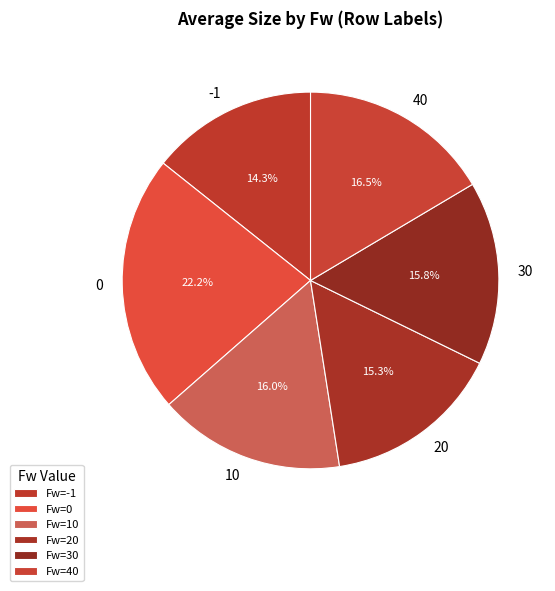

To the nearest percent, what portion does 40 represent?

16%